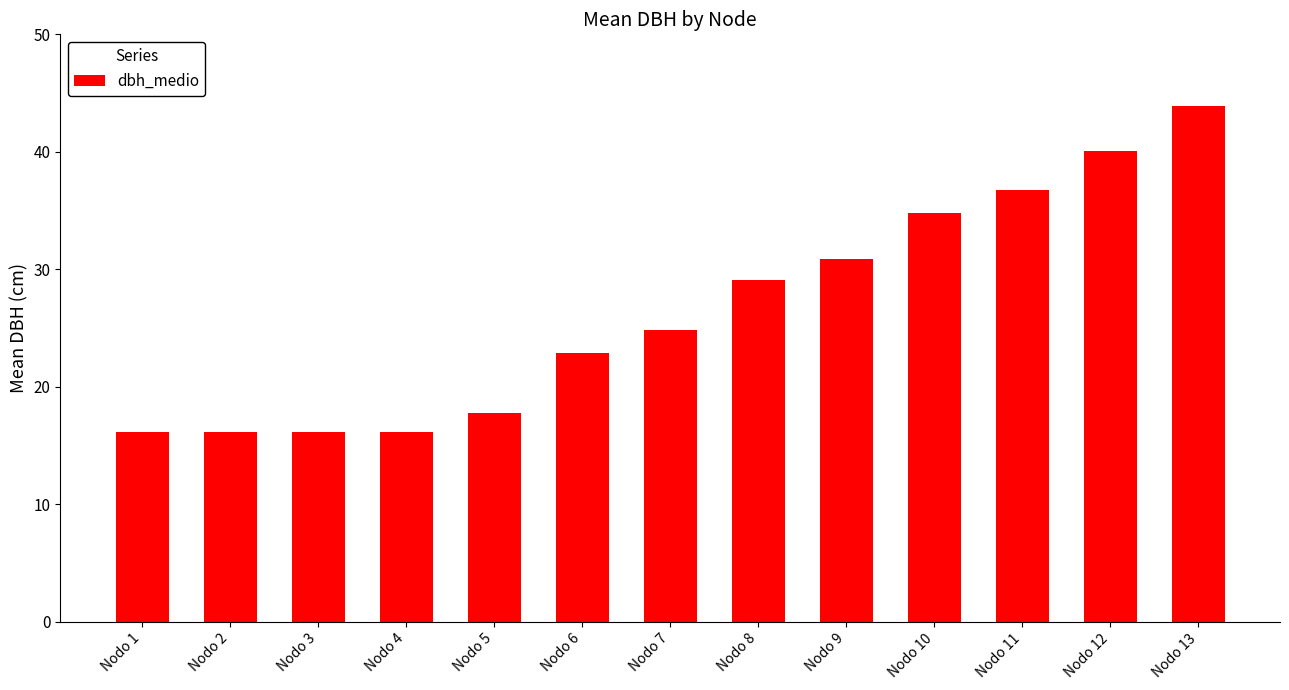

What is the average value?

26.6